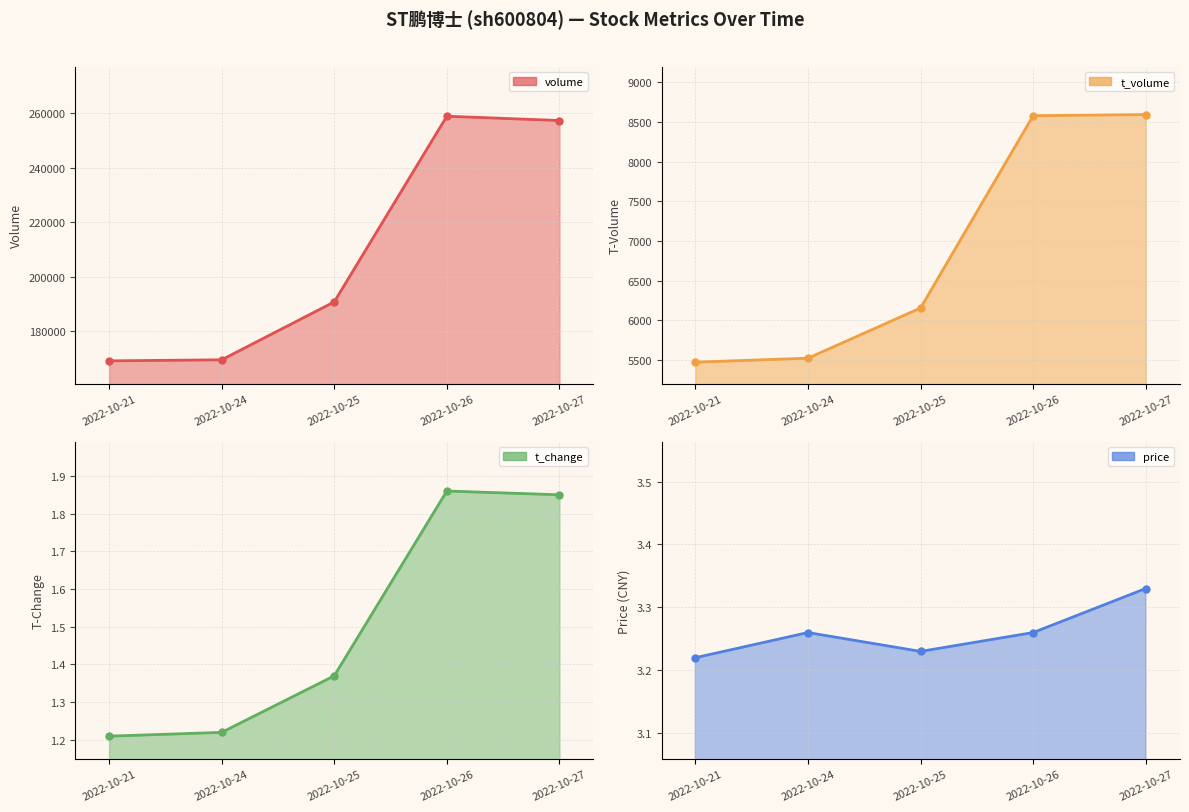

At which category is the sum across all series the highest?

2022-10-26